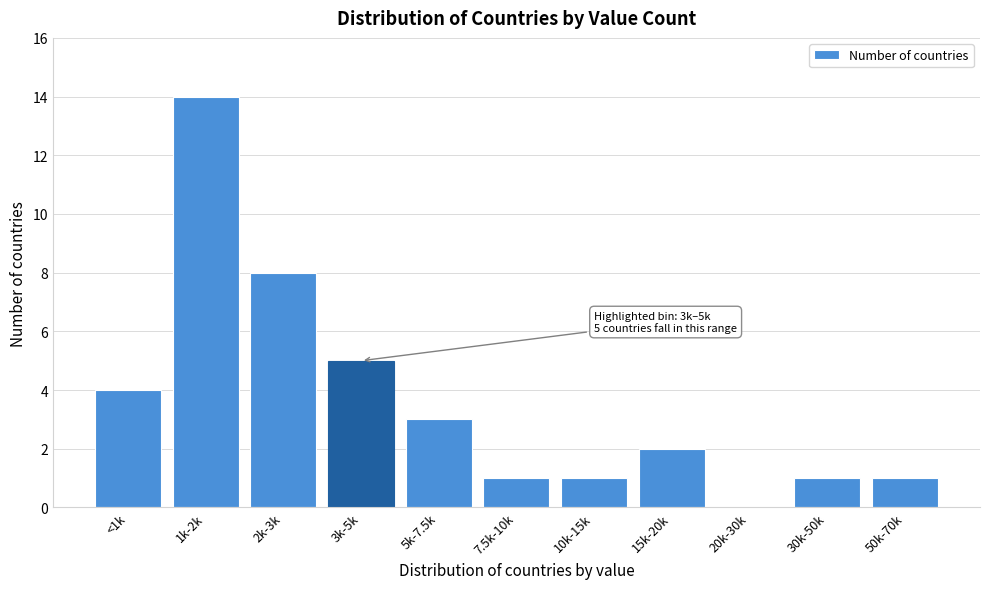

Reading left to right, what are all the values shown in this chart?

<1k=4	1k-2k=14	2k-3k=8	3k-5k=5	5k-7.5k=3	7.5k-10k=1	10k-15k=1	15k-20k=2	20k-30k=0	30k-50k=1	50k-70k=1